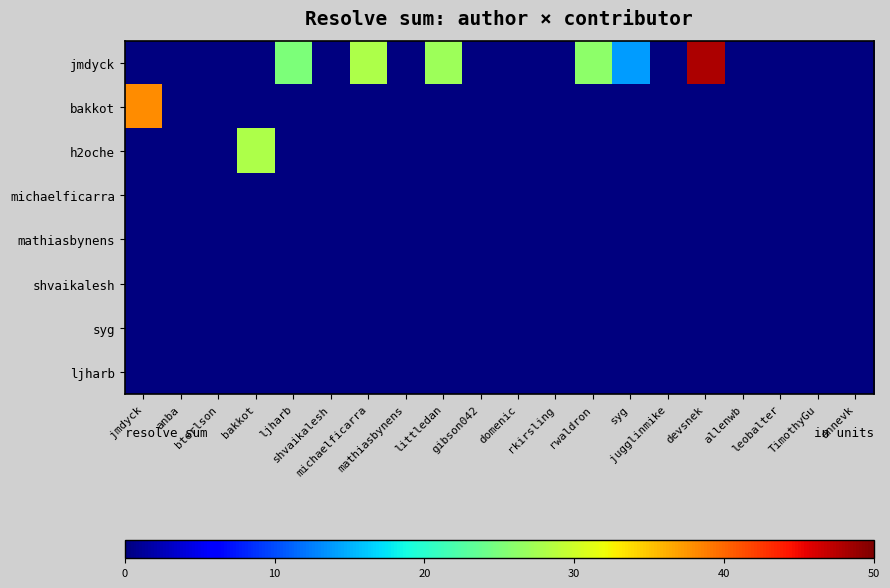

Reading left to right, extract all data points from this chart.

jmdyck: jmdyck=0	anba=0	bterlson=0	bakkot=0	ljharb=25	shvaikalesh=0	michaelficarra=28	mathiasbynens=0	littledan=27	gibson042=0	domenic=0	rkirsling=0	rwaldron=26	syg=14	jugglinmike=0	devsnek=48	allenwb=0	leobalter=0	TimothyGu=0	annevk=0
bakkot: jmdyck=38	anba=0	bterlson=0	bakkot=0	ljharb=0	shvaikalesh=0	michaelficarra=0	mathiasbynens=0	littledan=0	gibson042=0	domenic=0	rkirsling=0	rwaldron=0	syg=0	jugglinmike=0	devsnek=0	allenwb=0	leobalter=0	TimothyGu=0	annevk=0
h2oche: jmdyck=0	anba=0	bterlson=0	bakkot=28	ljharb=0	shvaikalesh=0	michaelficarra=0	mathiasbynens=0	littledan=0	gibson042=0	domenic=0	rkirsling=0	rwaldron=0	syg=0	jugglinmike=0	devsnek=0	allenwb=0	leobalter=0	TimothyGu=0	annevk=0
michaelficarra: jmdyck=0	anba=0	bterlson=0	bakkot=0	ljharb=0	shvaikalesh=0	michaelficarra=0	mathiasbynens=0	littledan=0	gibson042=0	domenic=0	rkirsling=0	rwaldron=0	syg=0	jugglinmike=0	devsnek=0	allenwb=0	leobalter=0	TimothyGu=0	annevk=0
mathiasbynens: jmdyck=0	anba=0	bterlson=0	bakkot=0	ljharb=0	shvaikalesh=0	michaelficarra=0	mathiasbynens=0	littledan=0	gibson042=0	domenic=0	rkirsling=0	rwaldron=0	syg=0	jugglinmike=0	devsnek=0	allenwb=0	leobalter=0	TimothyGu=0	annevk=0
shvaikalesh: jmdyck=0	anba=0	bterlson=0	bakkot=0	ljharb=0	shvaikalesh=0	michaelficarra=0	mathiasbynens=0	littledan=0	gibson042=0	domenic=0	rkirsling=0	rwaldron=0	syg=0	jugglinmike=0	devsnek=0	allenwb=0	leobalter=0	TimothyGu=0	annevk=0
syg: jmdyck=0	anba=0	bterlson=0	bakkot=0	ljharb=0	shvaikalesh=0	michaelficarra=0	mathiasbynens=0	littledan=0	gibson042=0	domenic=0	rkirsling=0	rwaldron=0	syg=0	jugglinmike=0	devsnek=0	allenwb=0	leobalter=0	TimothyGu=0	annevk=0
ljharb: jmdyck=0	anba=0	bterlson=0	bakkot=0	ljharb=0	shvaikalesh=0	michaelficarra=0	mathiasbynens=0	littledan=0	gibson042=0	domenic=0	rkirsling=0	rwaldron=0	syg=0	jugglinmike=0	devsnek=0	allenwb=0	leobalter=0	TimothyGu=0	annevk=0